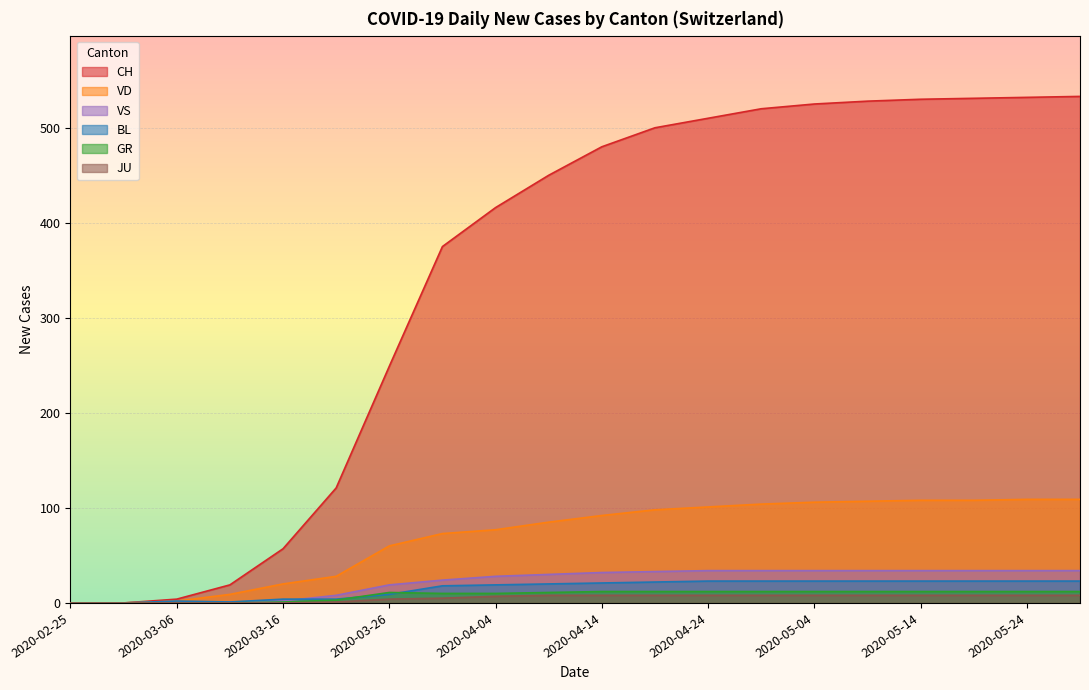

At which label does BL reach its minimum?

2020-02-25